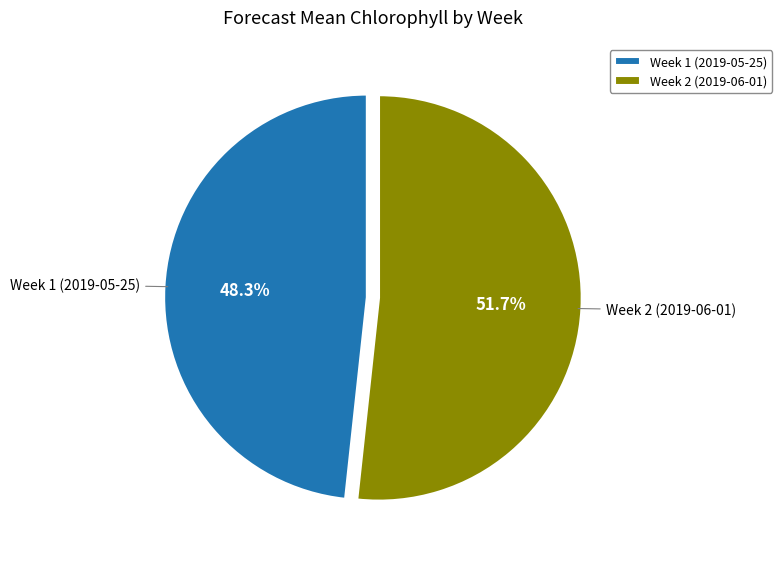

How many slices are in this pie chart?

2